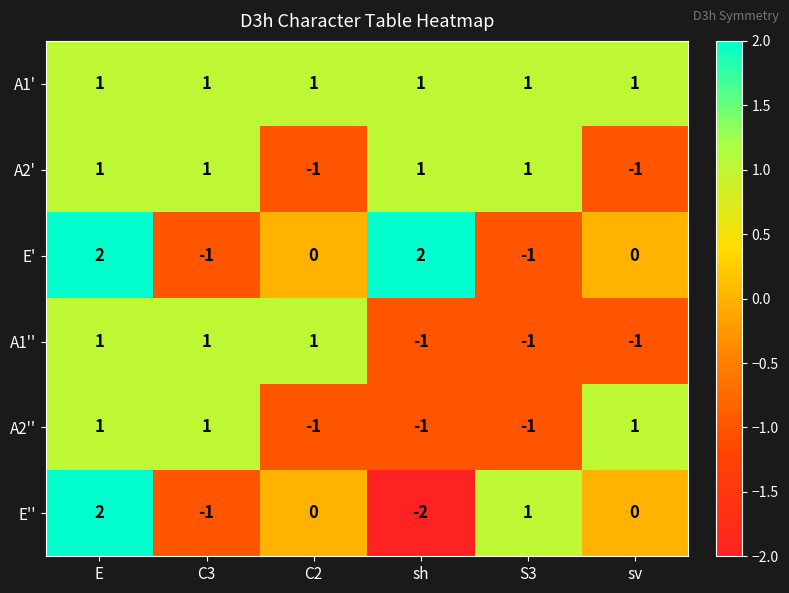

Which series has the largest total across all categories?

A1'